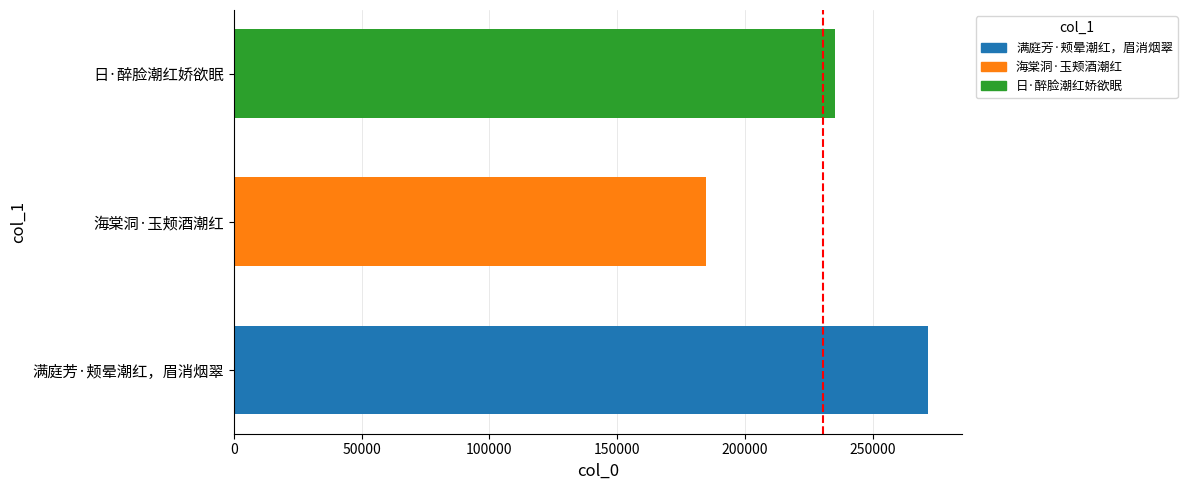

The value at 满庭芳·颊晕潮红，眉消烟翠 is 170148. True or false?

False